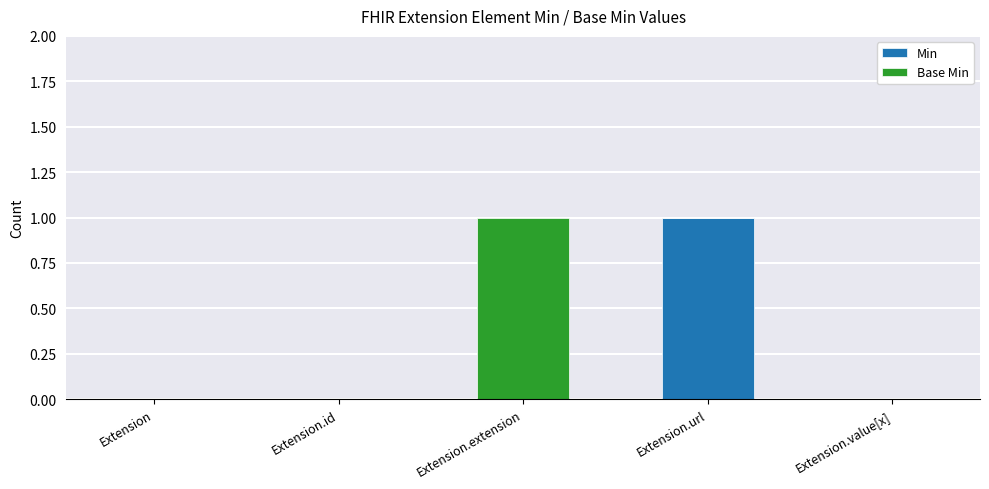

The Min series shows 0 at Extension.id. True or false?

True